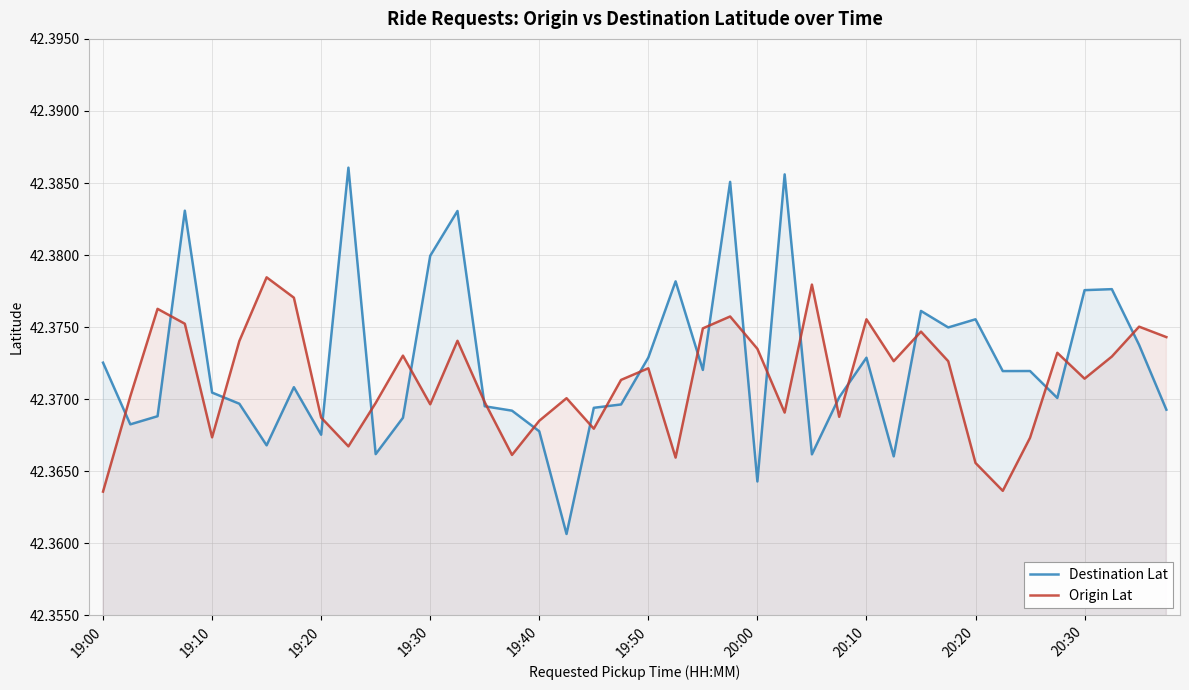

What is the label of the 7th point from the right?

33